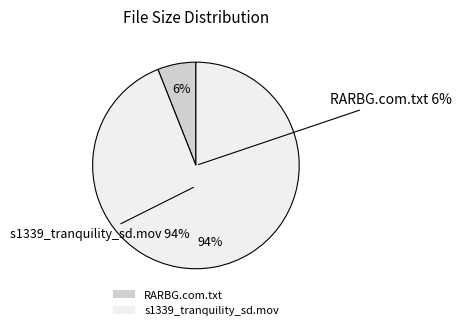

How many slices are in this pie chart?

2